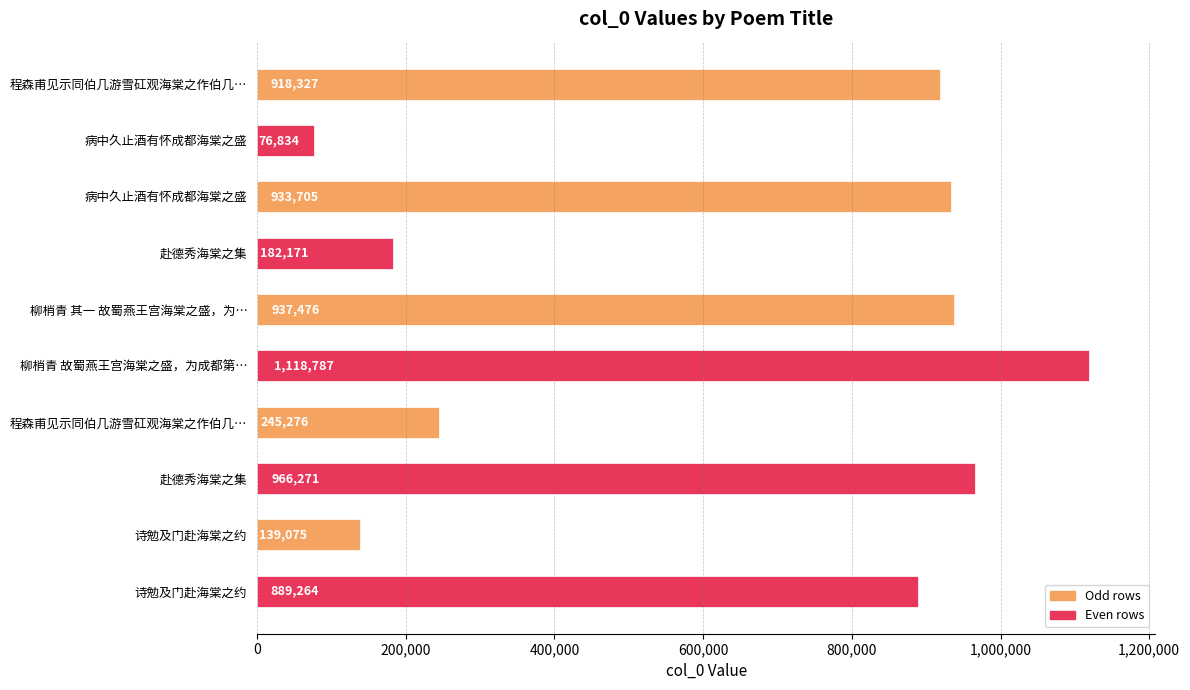

Are the bars horizontal?

Yes